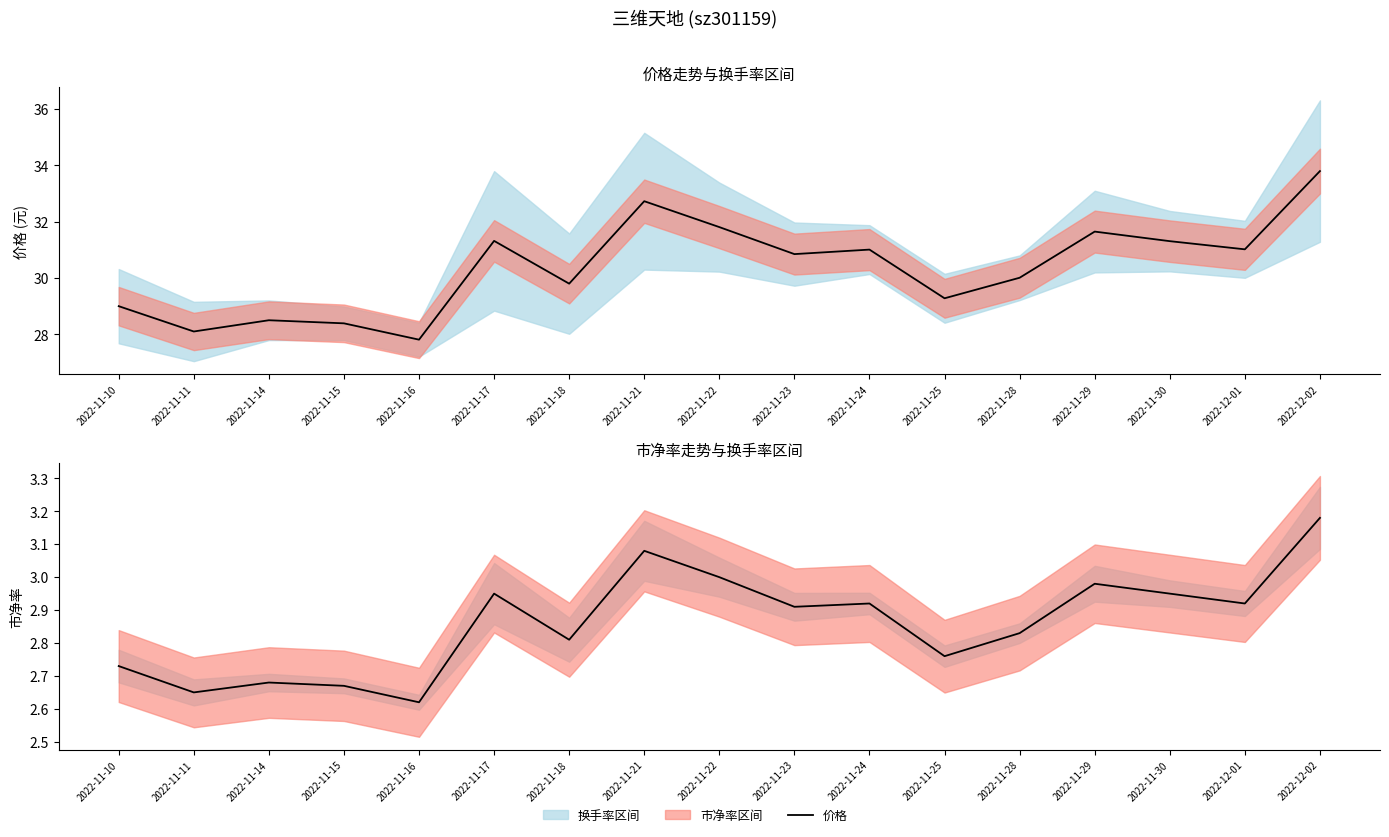

True or false: 市净率 and 价格 cross at least once.

False